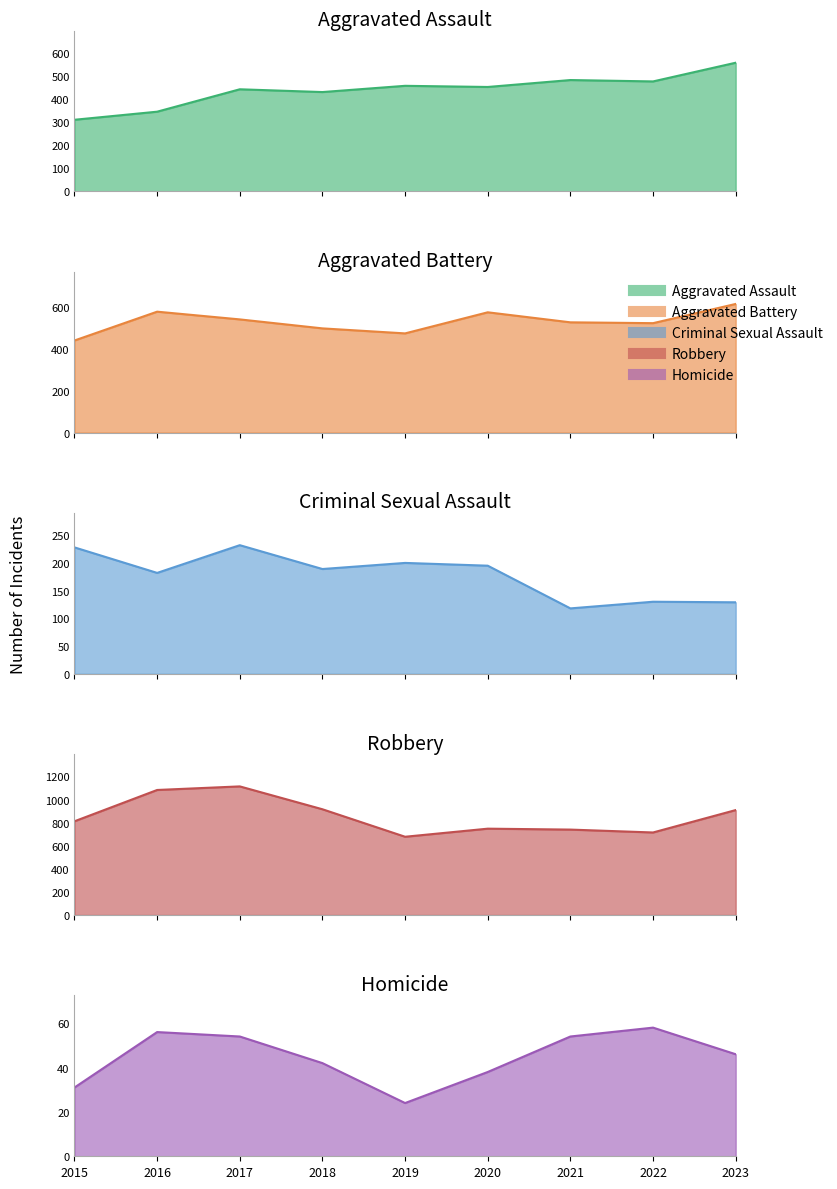

At which category is the sum across all series the highest?

2017